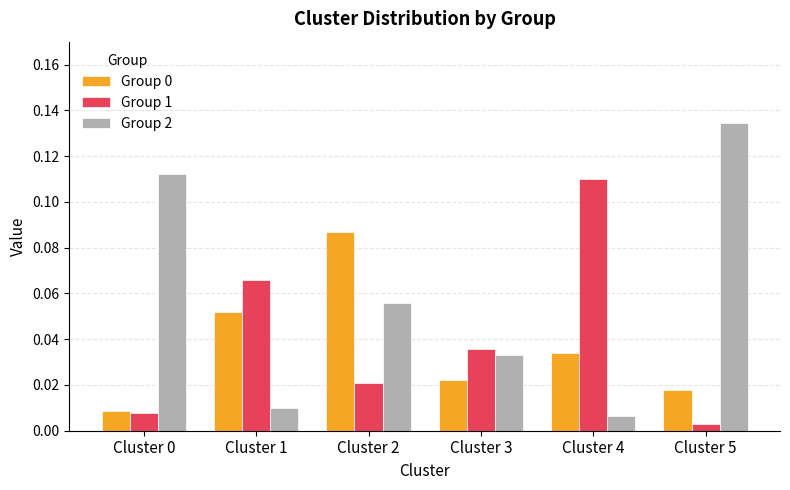

Count the Group 0 values in the range 0 to 1.

6